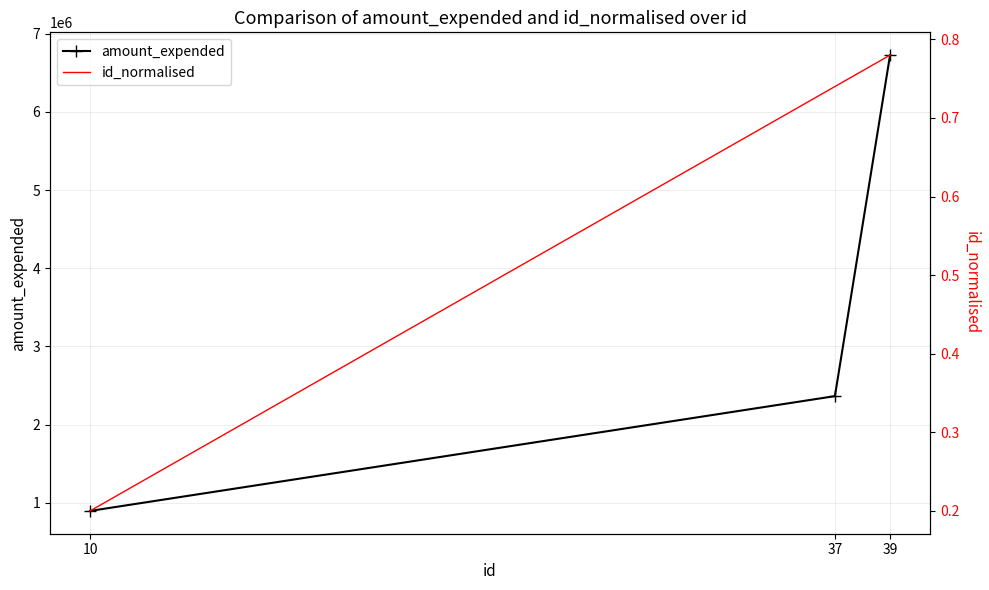

What is the smallest value displayed?

0.2